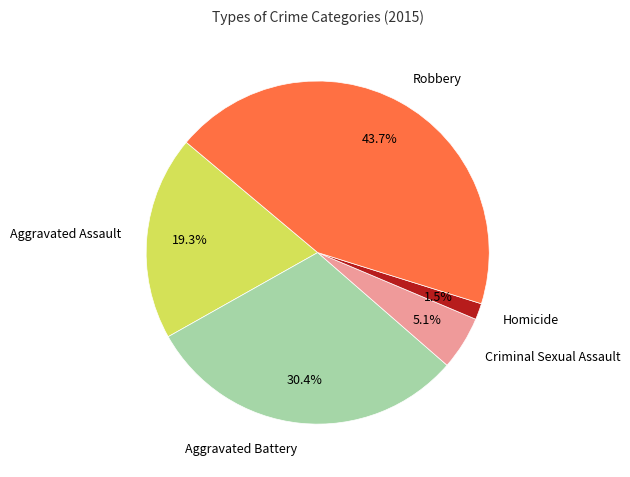

How many slices are in this pie chart?

5